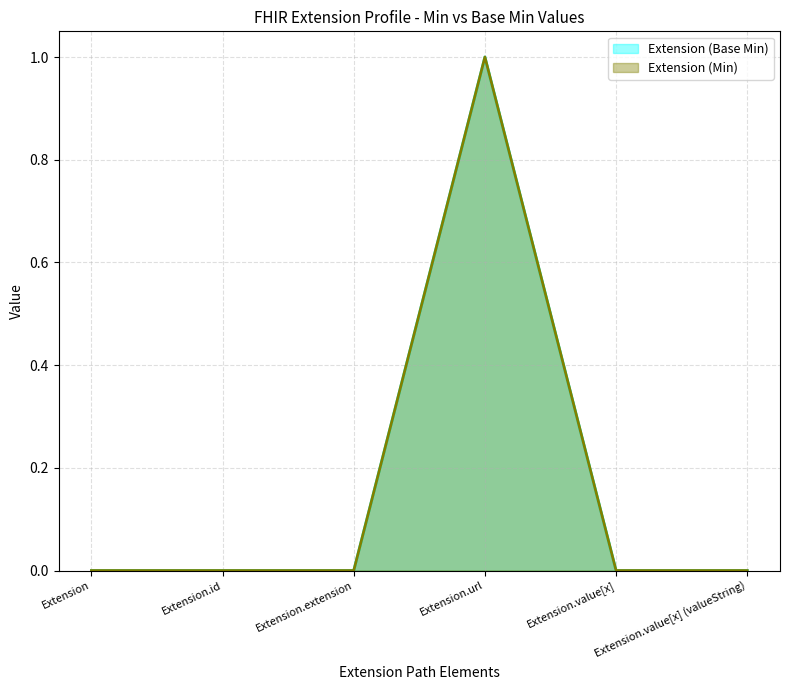

What position from the left is Extension.value[x] (valueString)?

6